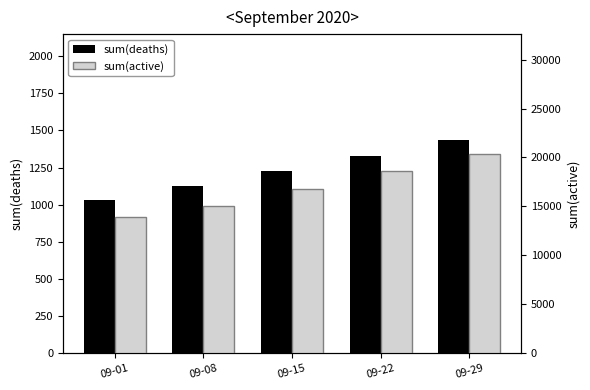

Are the bars horizontal?

No